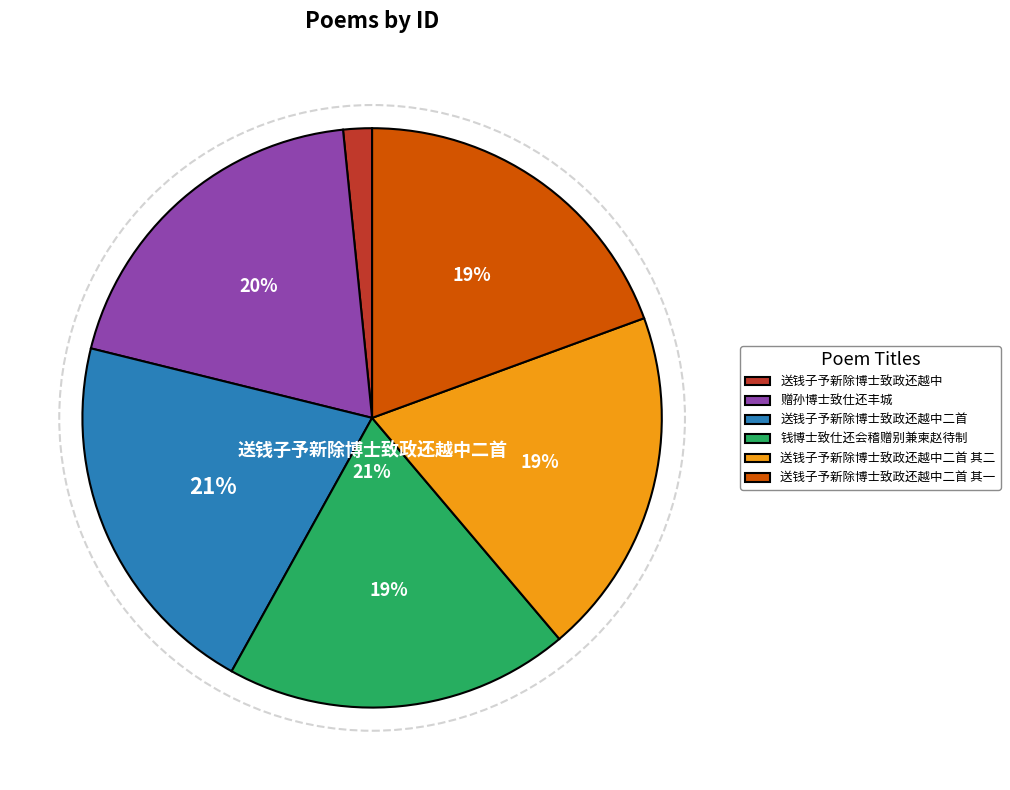

Is there any slice that represents more than half of the pie?

No